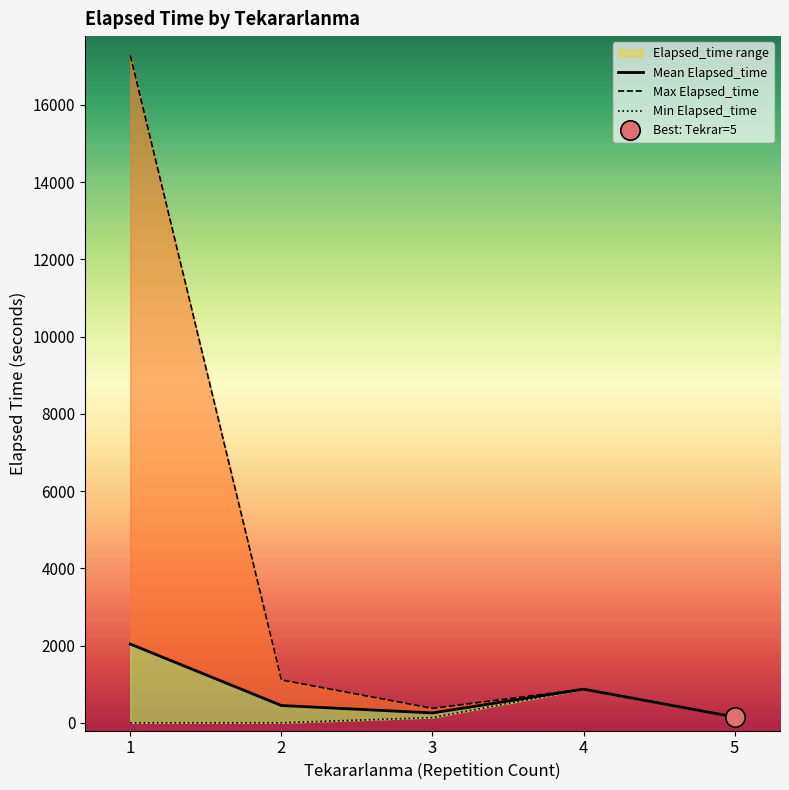

What is the value of the Mean Elapsed_time point at the 1st from the left?

2038.0